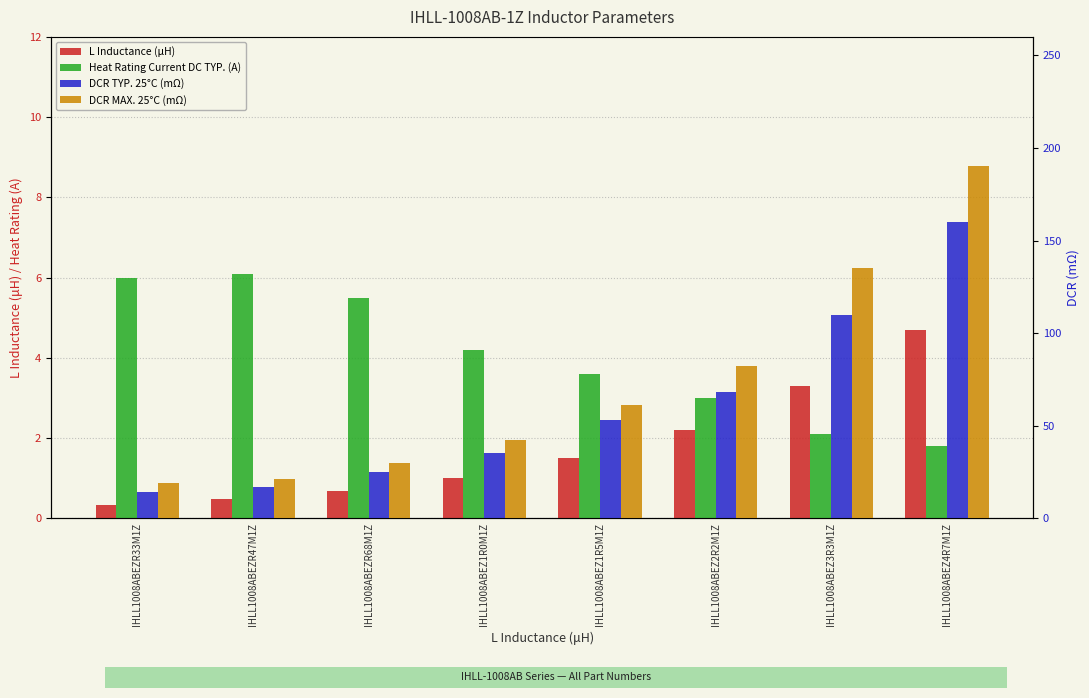

Reading left to right, extract all data points from this chart.

L Inductance (μH): 0.3	0.5	0.7	1.0	1.5	2.2	3.3	4.7
Heat Rating Current DC TYP. (A): 6.0	6.1	5.5	4.2	3.6	3.0	2.1	1.8
DCR TYP. 25°C (mΩ): 14.0	17.0	25.0	35.0	53.0	68.0	110.0	160.0
DCR MAX. 25°C (mΩ): 19.0	21.0	30.0	42.0	61.0	82.0	135.0	190.0